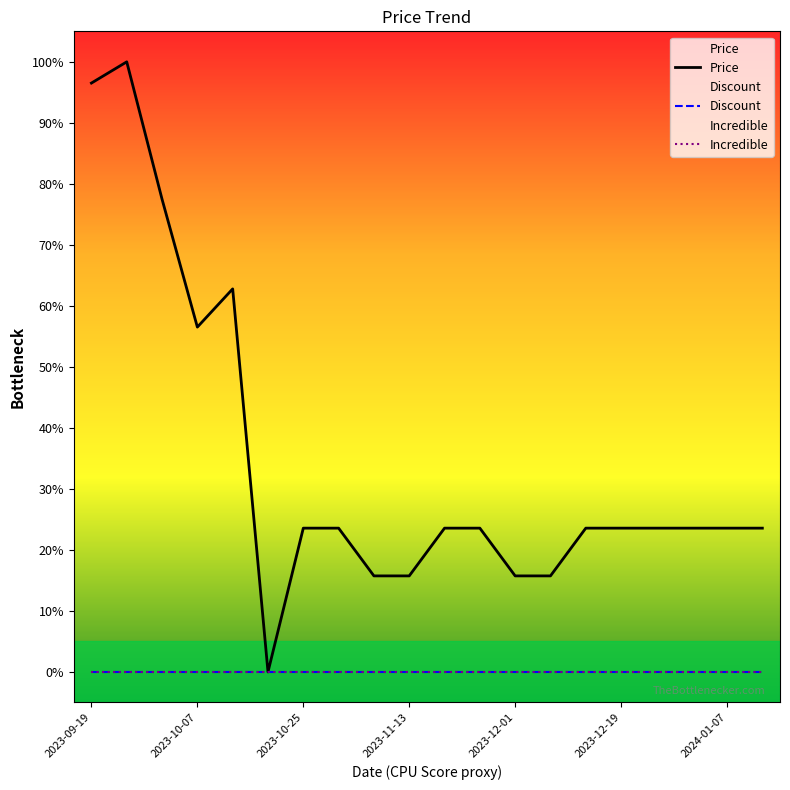

Is it true that Discount equals 0.0 at 2023-12-19?

True